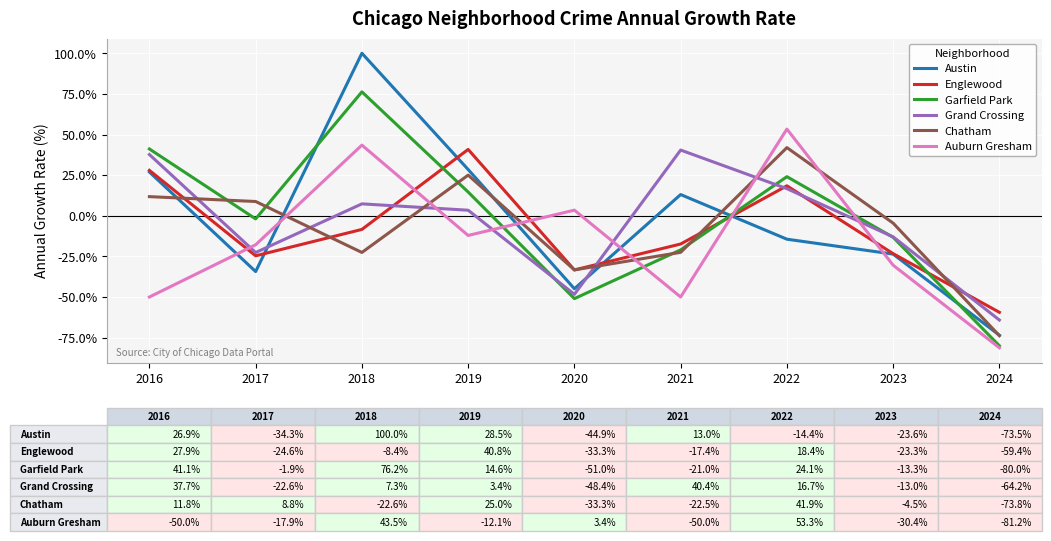

What is the approximate value of Auburn Gresham at 2024?

-81.2